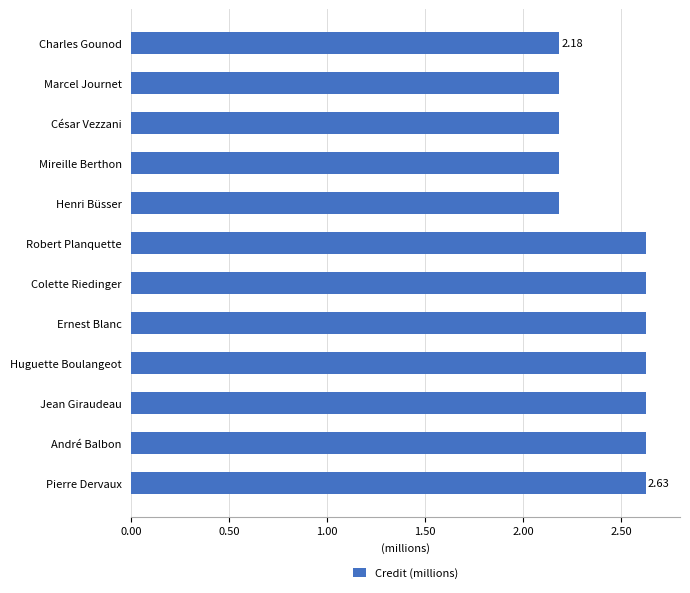

How many values are between 2 and 3?

12